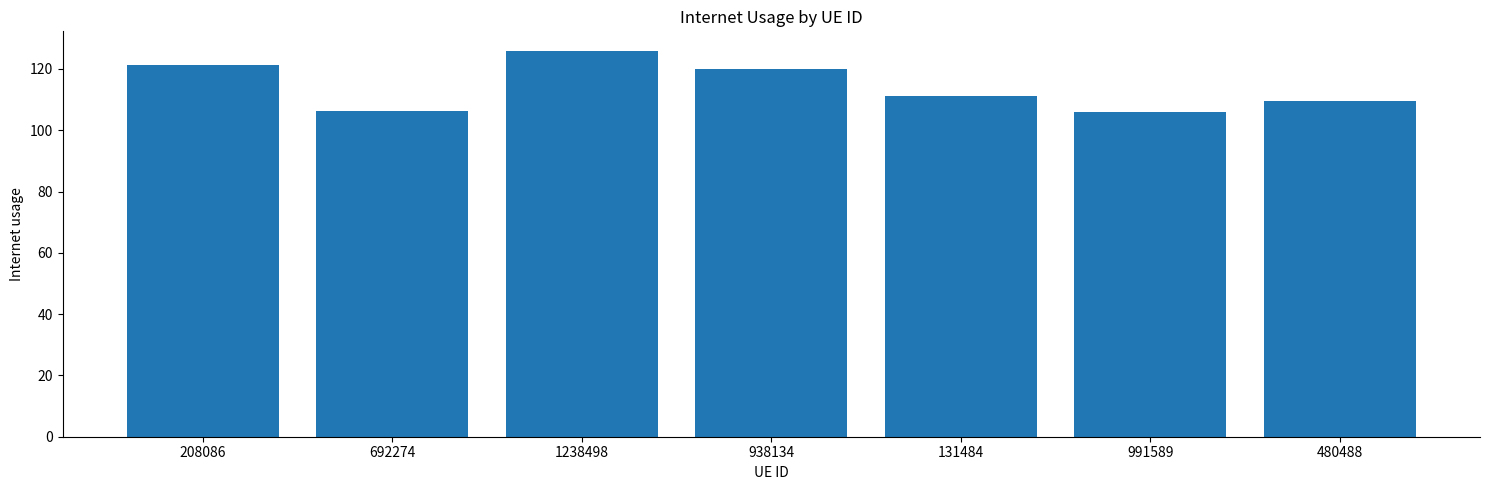

The chart shows a value of 109.7 at 480488. True or false?

True